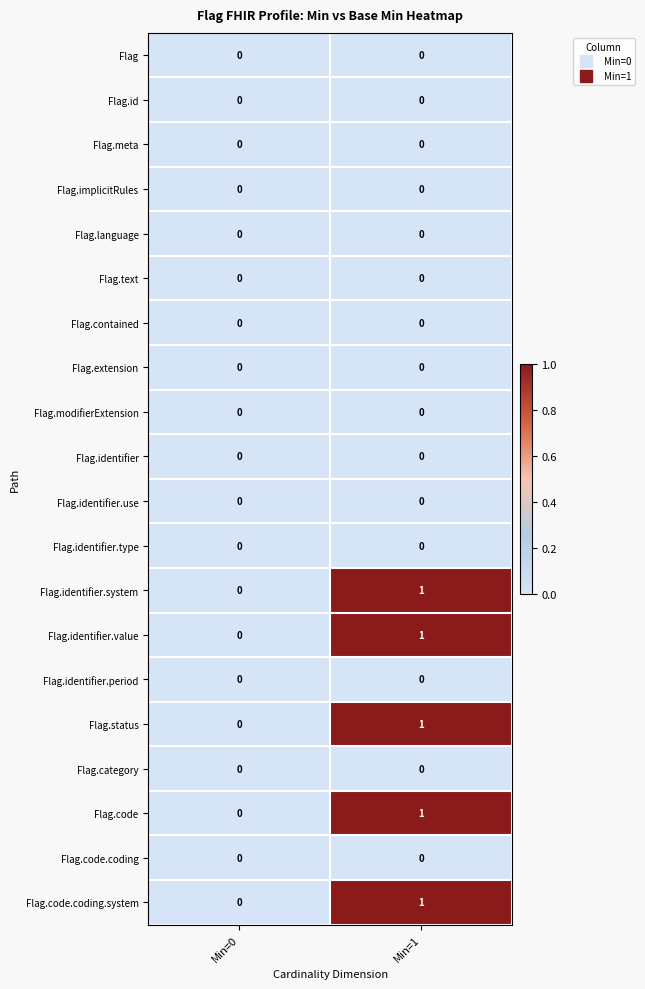

True or false: Flag.code.coding has a value of 0 at Min=1.

True